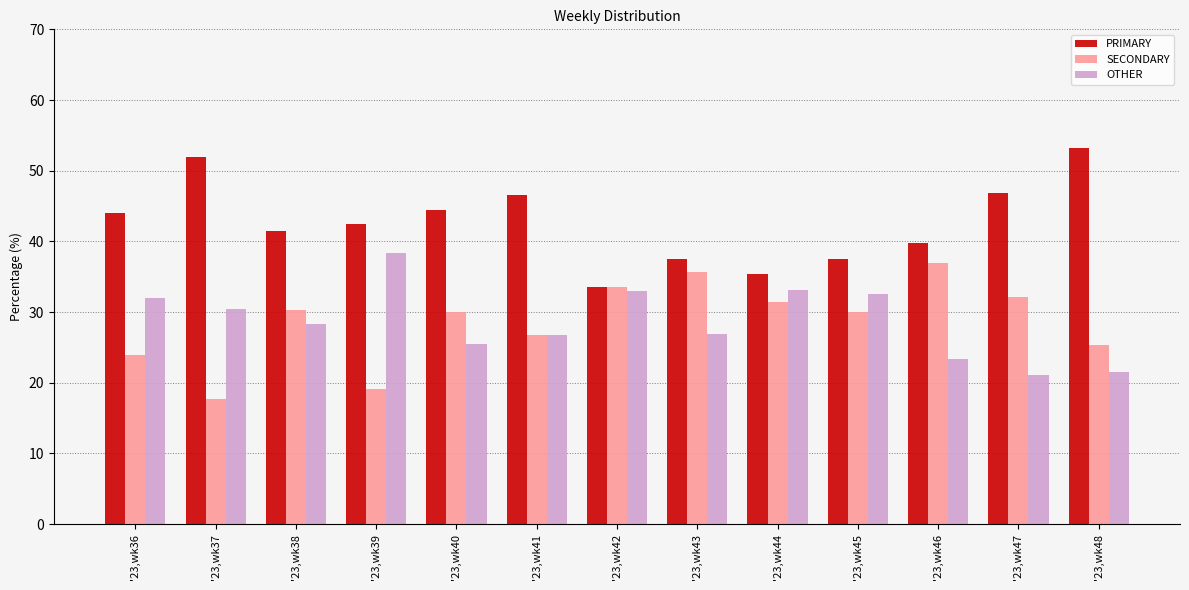

Which series has the largest total across all categories?

PRIMARY